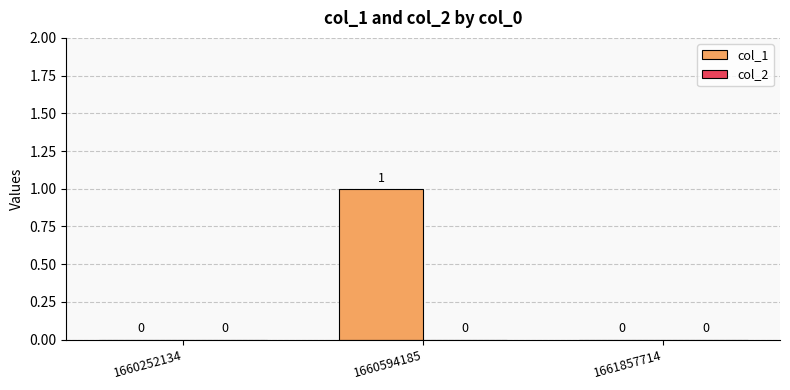

What is the change in value from 1660252134 to 1660594185?

+1